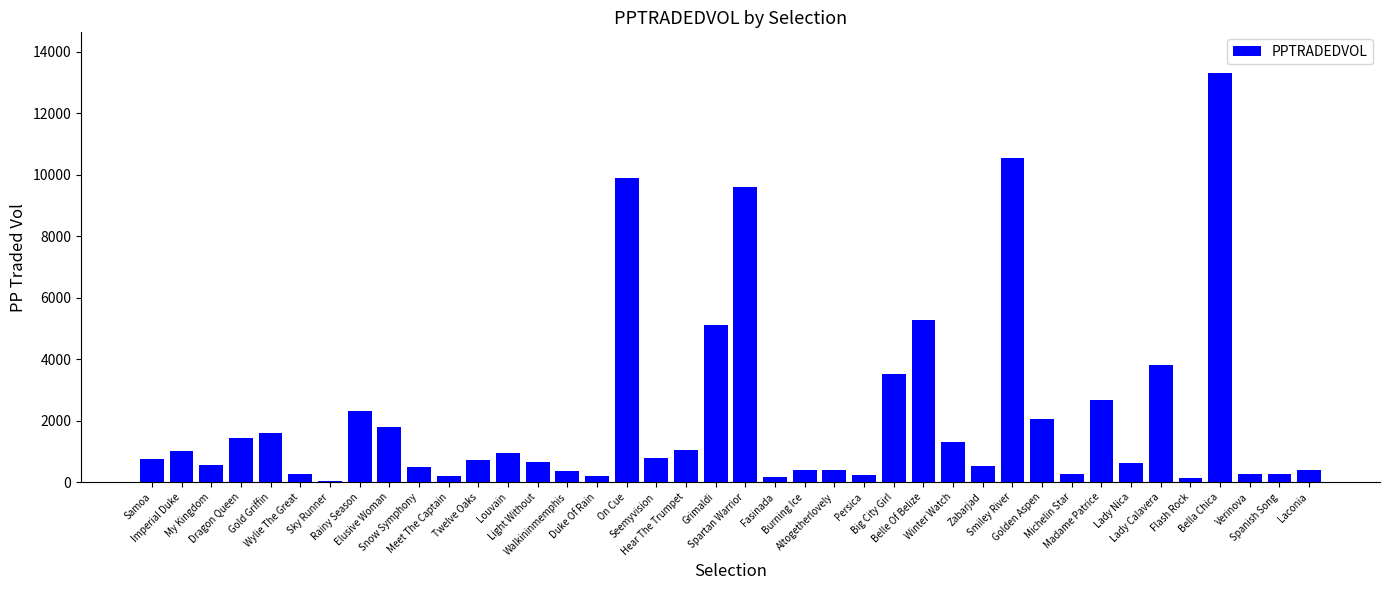

Are the bars horizontal?

No